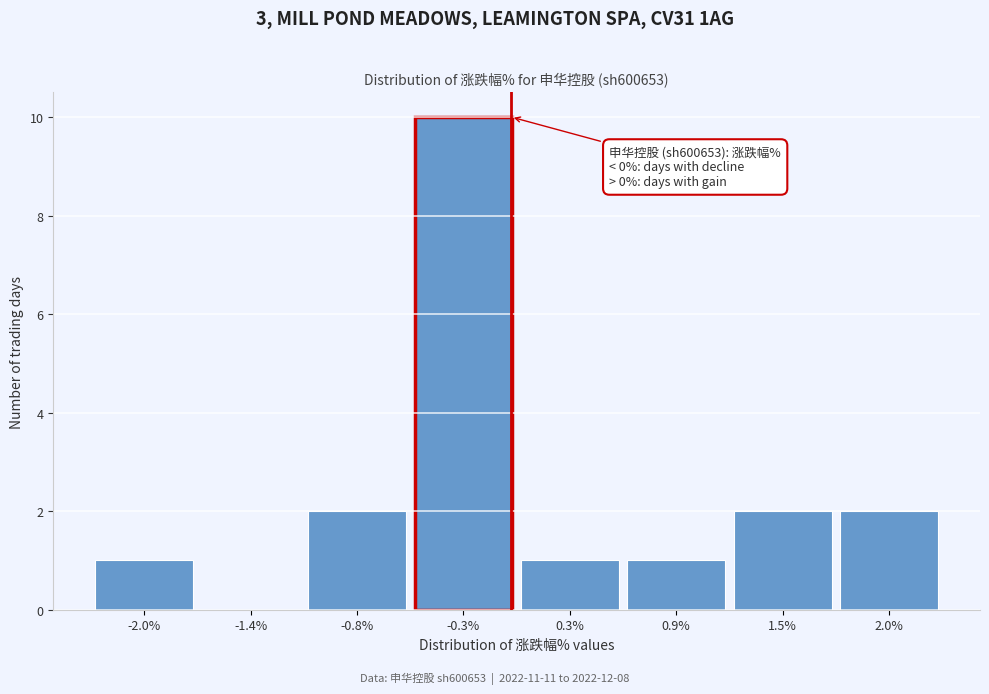

Over which range of the x-axis is the bar tallest?

-0.54 to 0.03